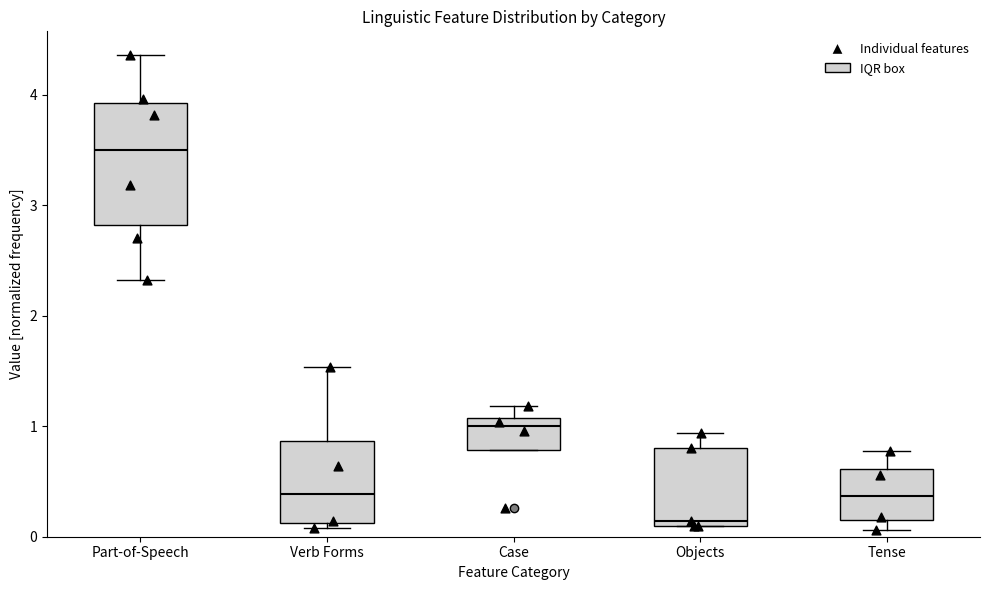

Which box is the tallest, from its lower edge to its upper edge?

Part-of-Speech